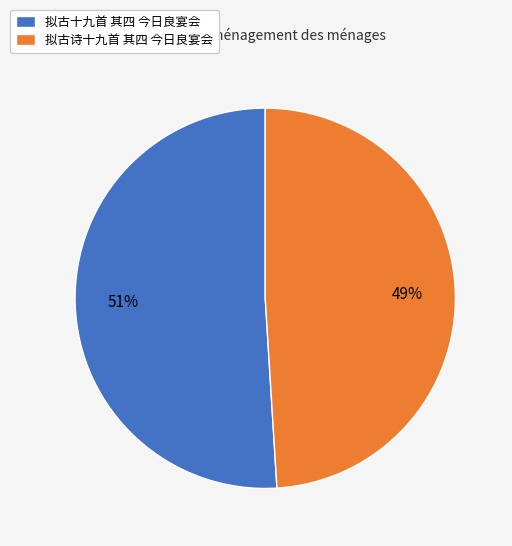

Which has a higher value, 拟古十九首 其四 今日良宴会 or 拟古诗十九首 其四 今日良宴会?

拟古十九首 其四 今日良宴会